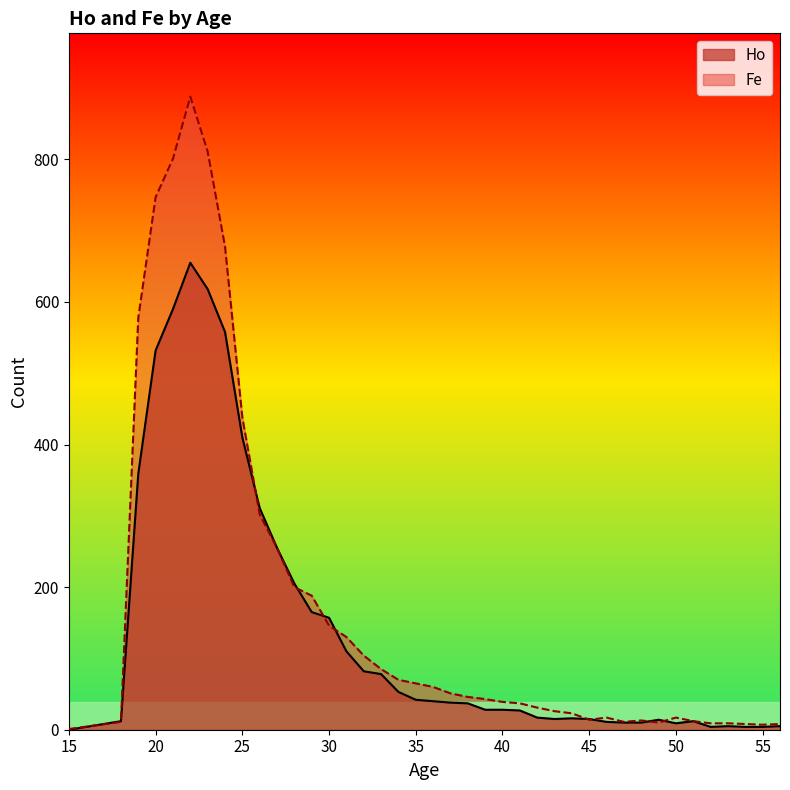

True or false: Ho has a value of 14 at 34.

False